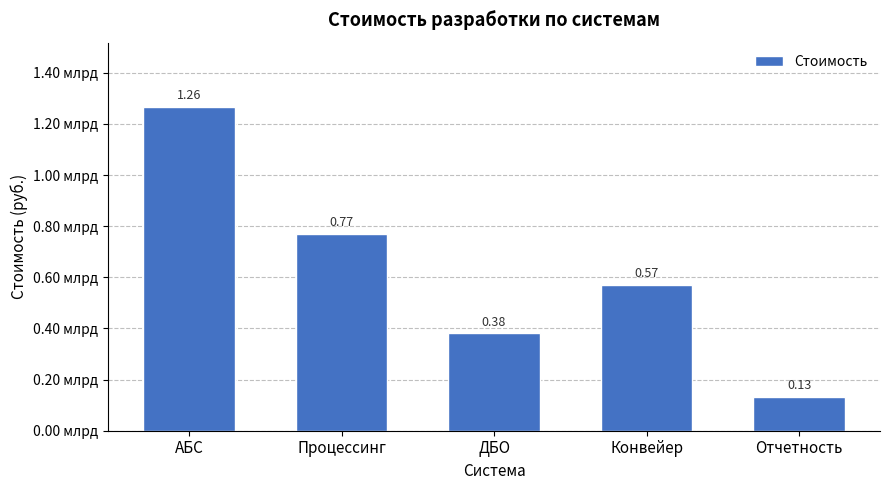

What is the label of the 2nd bar from the left?

Процессинг